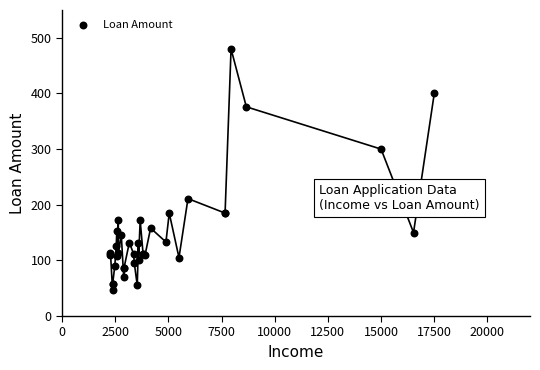

What Y value in the scatter plot is closest to 263?

300